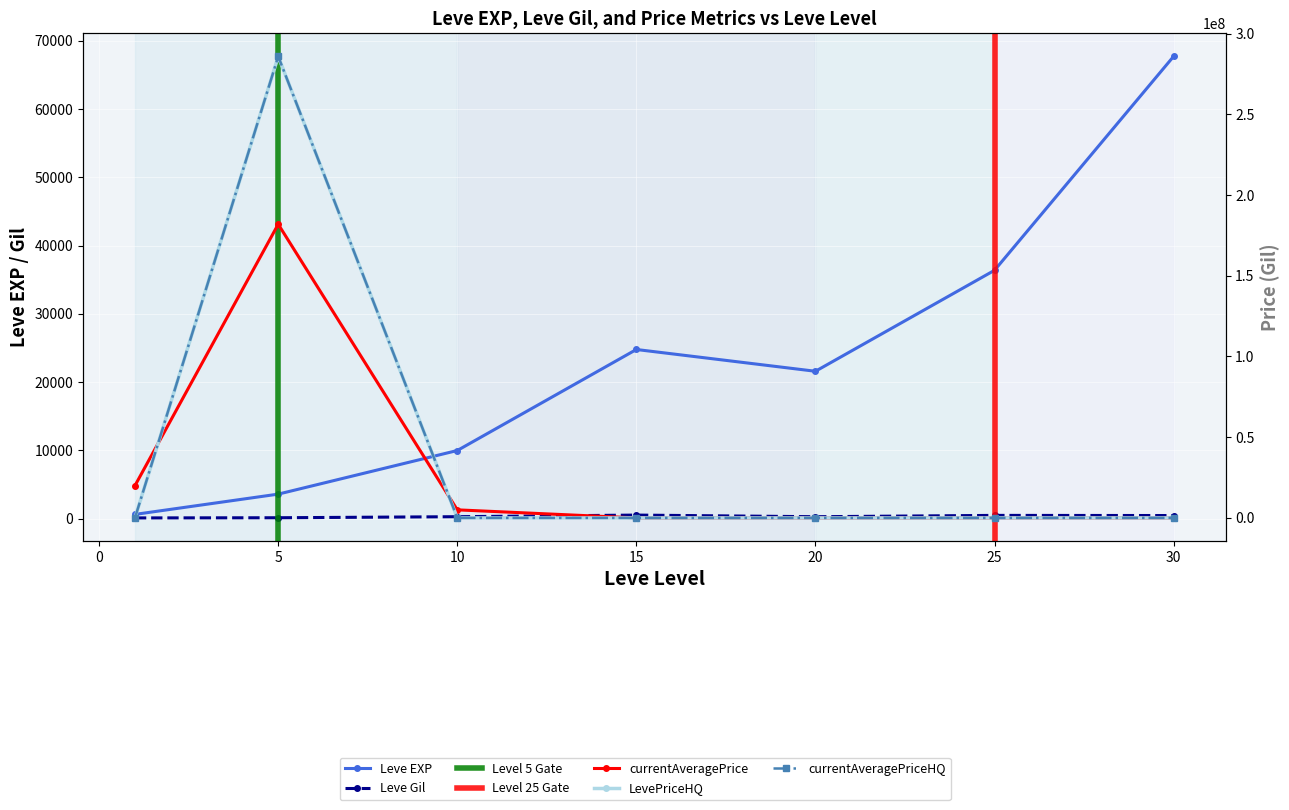

At which category is the sum across all series the highest?

5